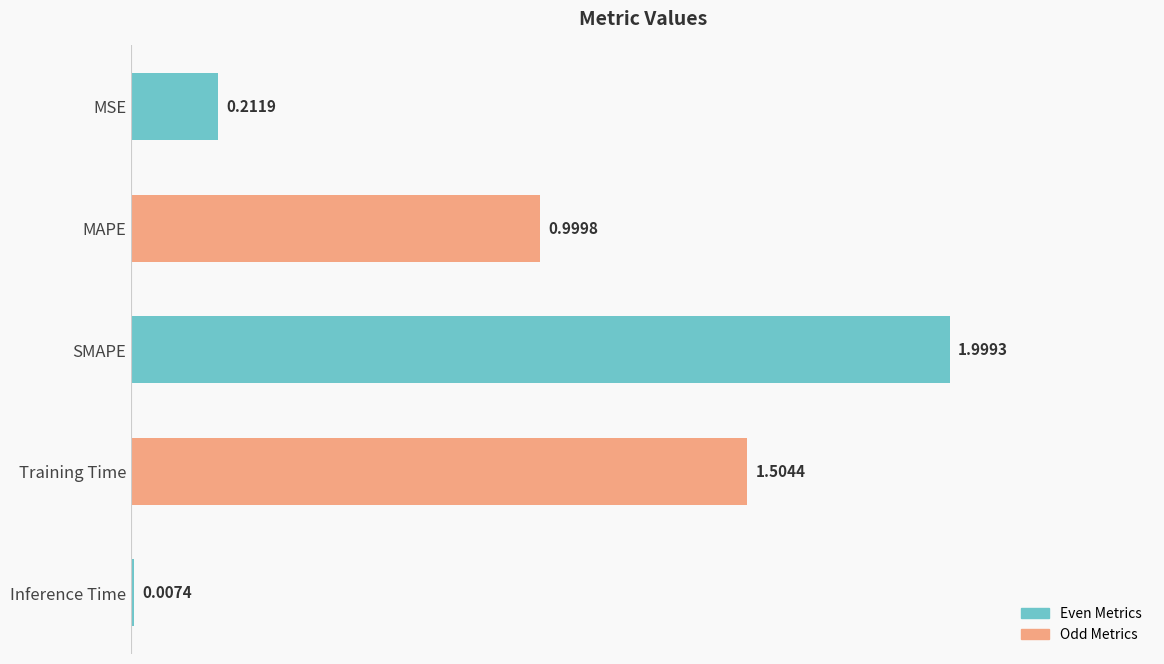

At which label is the value closest to 1?

MAPE